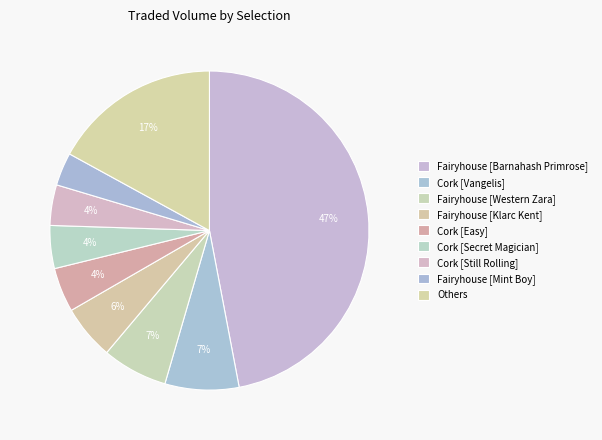

Is there a majority slice in this chart?

No